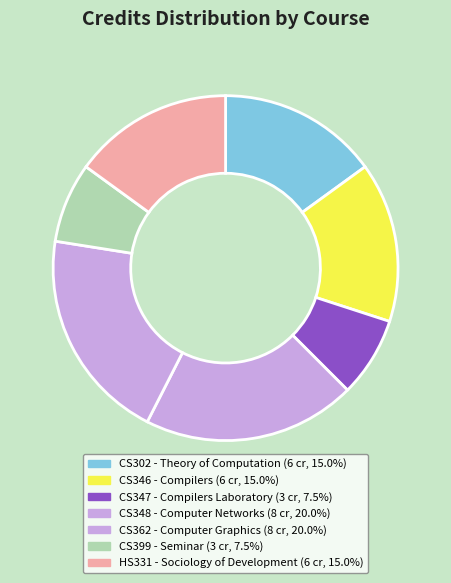

What is the ratio of the value at CS302 to the value at CS347?

2.0